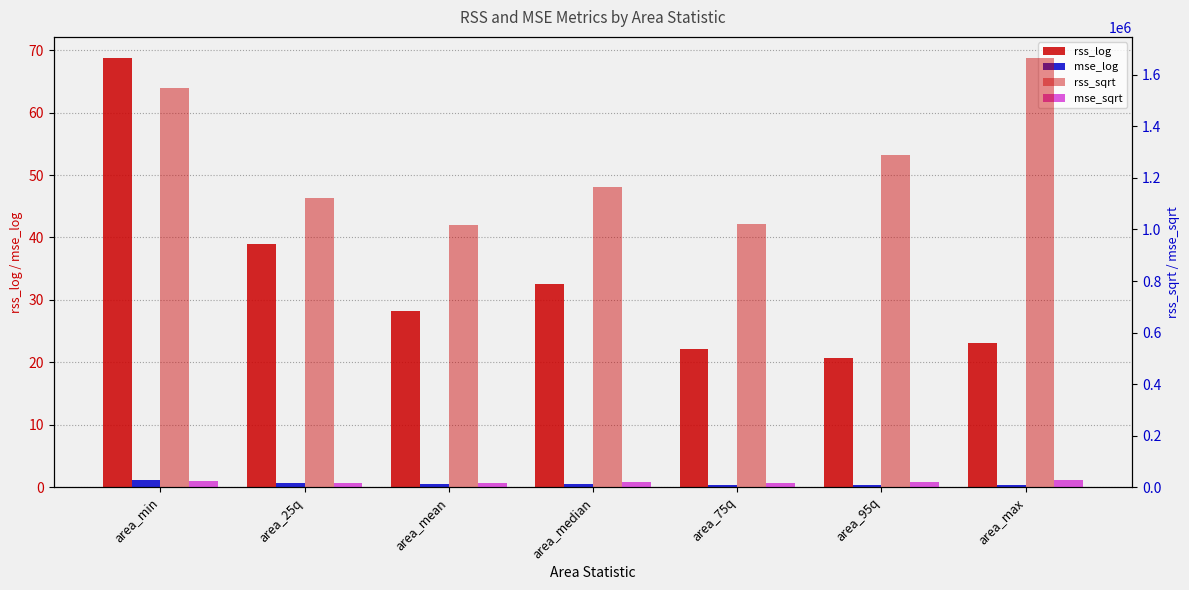

Which has a higher value, area_max or area_median?

area_median